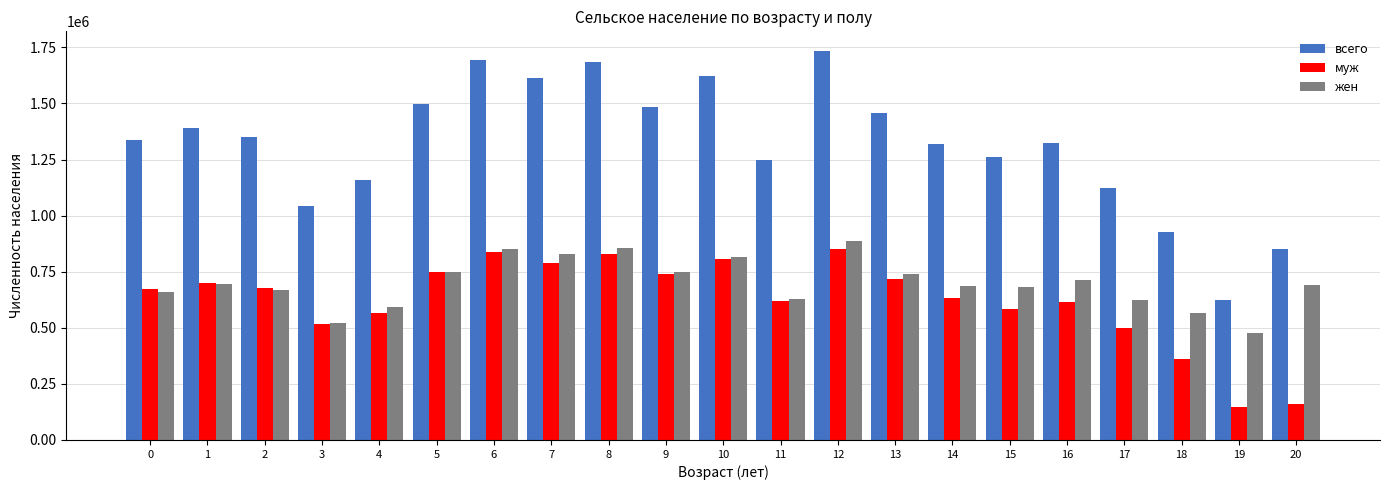

How many groups of bars are there?

21